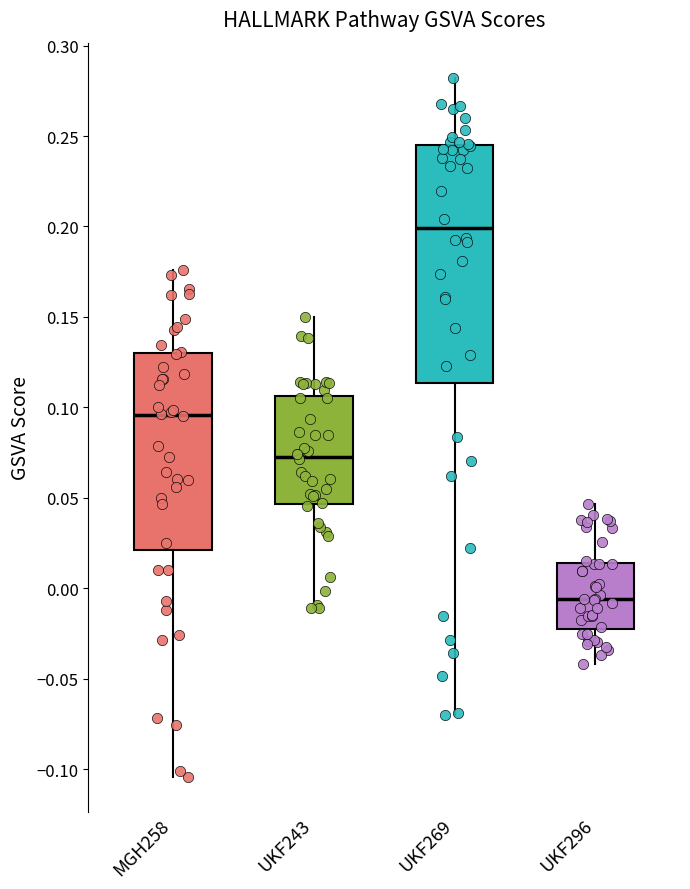

Reading left to right, read every box against the y-axis: the position of its median line, the range the box covers, and the ends of its whiskers. The values are not printed on the chart, so give them approximately, as read against the axis.

MGH258: median 0.095, box 0.020 to 0.130, whiskers -0.105 to 0.175
UKF243: median 0.075, box 0.045 to 0.105, whiskers -0.010 to 0.150
UKF269: median 0.200, box 0.115 to 0.245, whiskers -0.070 to 0.280
UKF296: median -0.005, box -0.020 to 0.015, whiskers -0.040 to 0.045